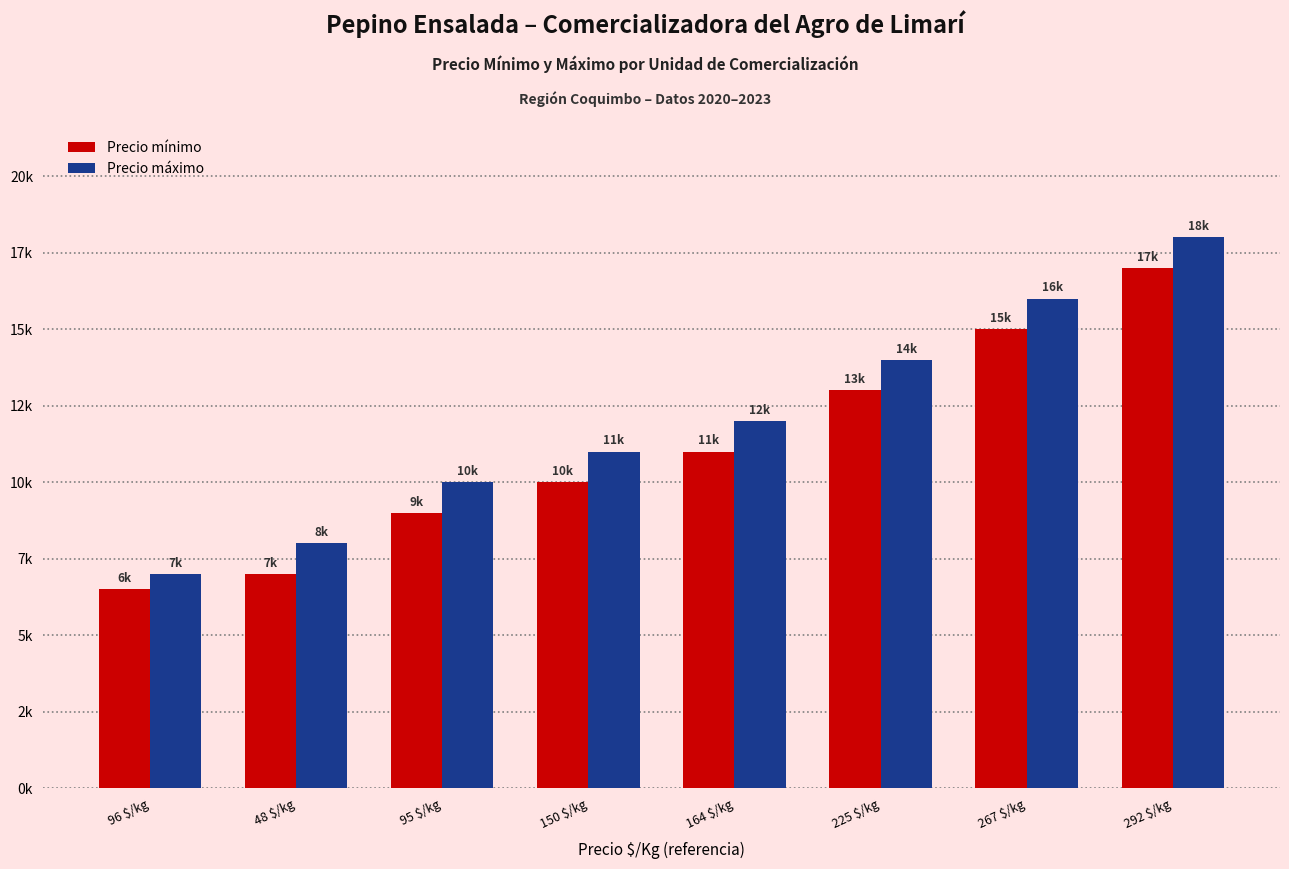

At 95 $/kg, list the series in order from largest to smallest.

Precio máximo, Precio mínimo